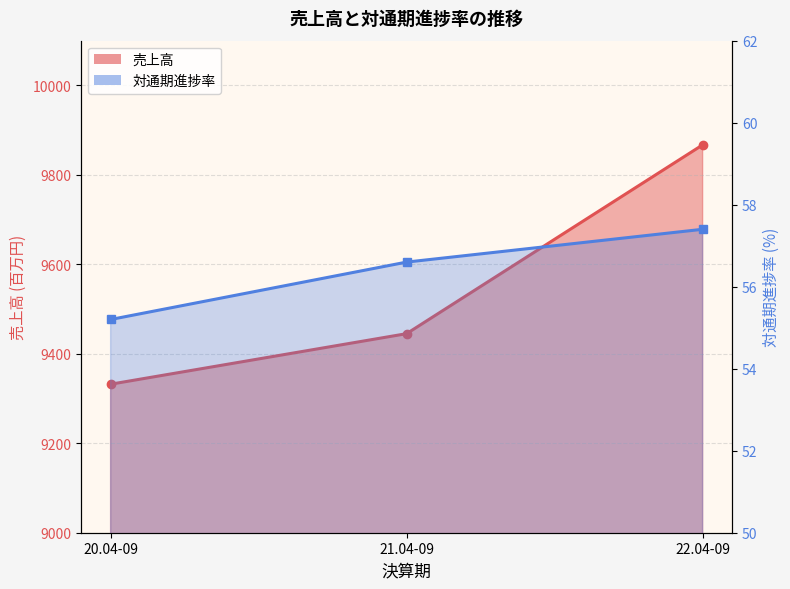

Reading left to right, transcribe all the data shown in this chart.

売上高: 9332.0	9445.0	9867.0
対通期進捗率: 55.2	56.6	57.4